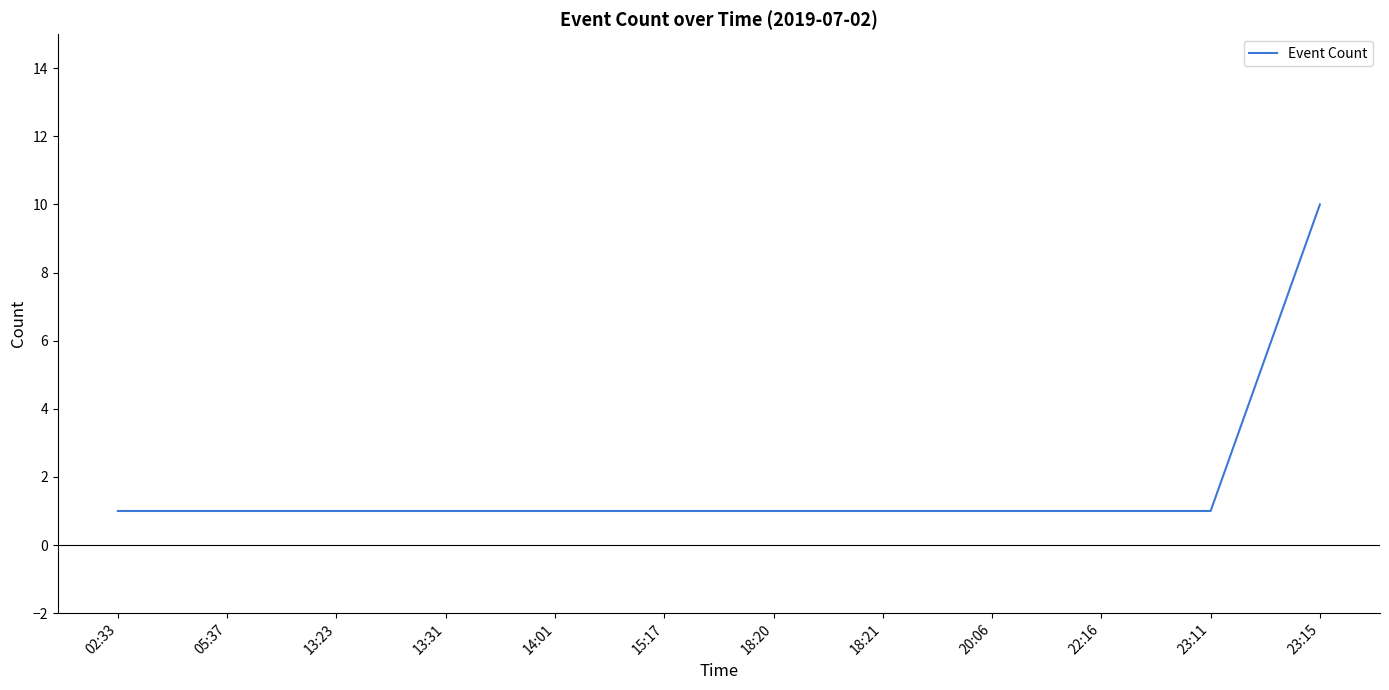

The value at 14:01 is 1. True or false?

True